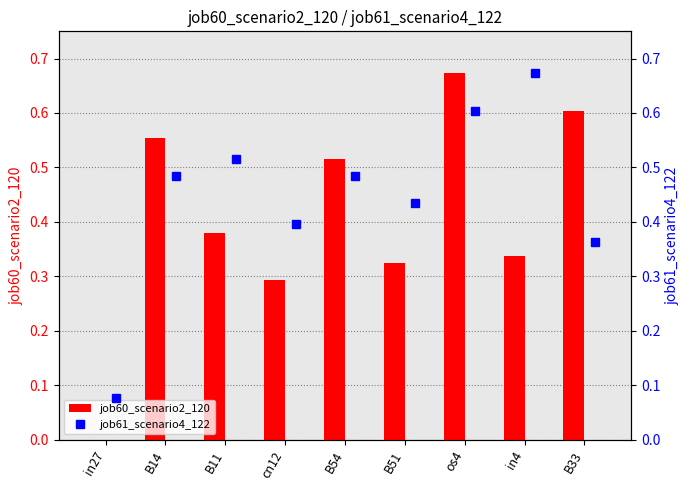

At which label does job60_scenario2_120 reach its peak?

os4